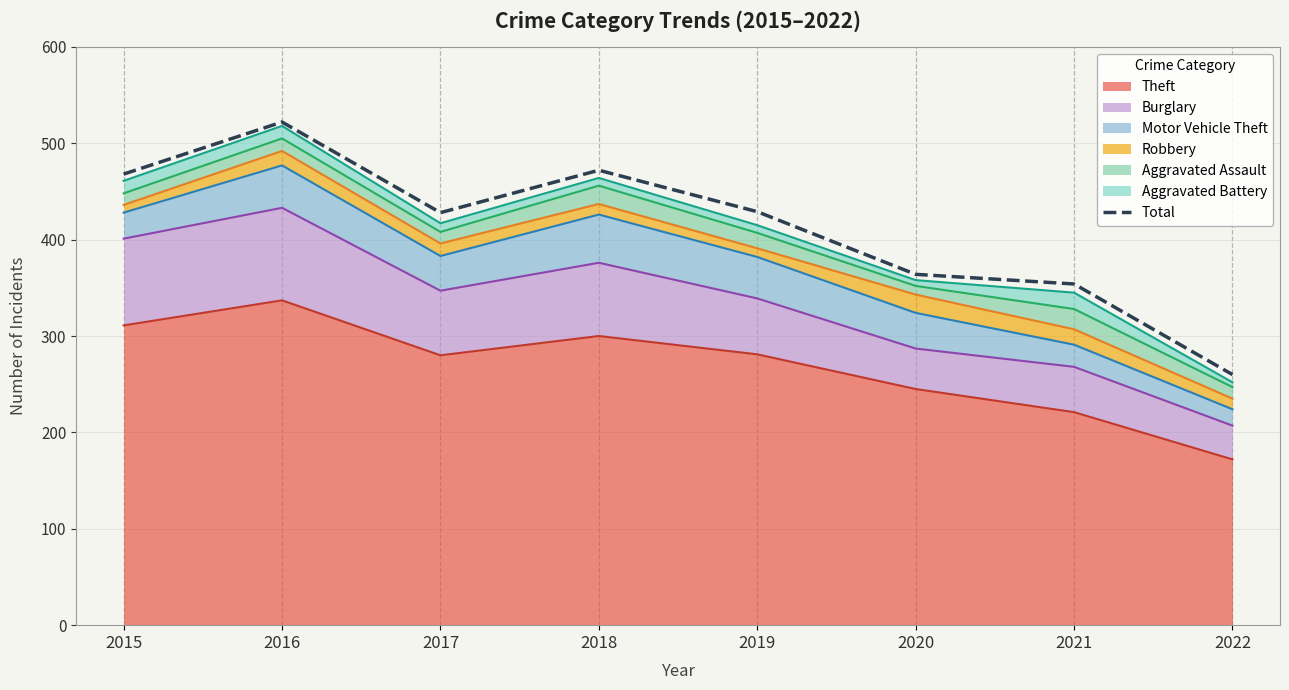

How many values exceed 429?

3